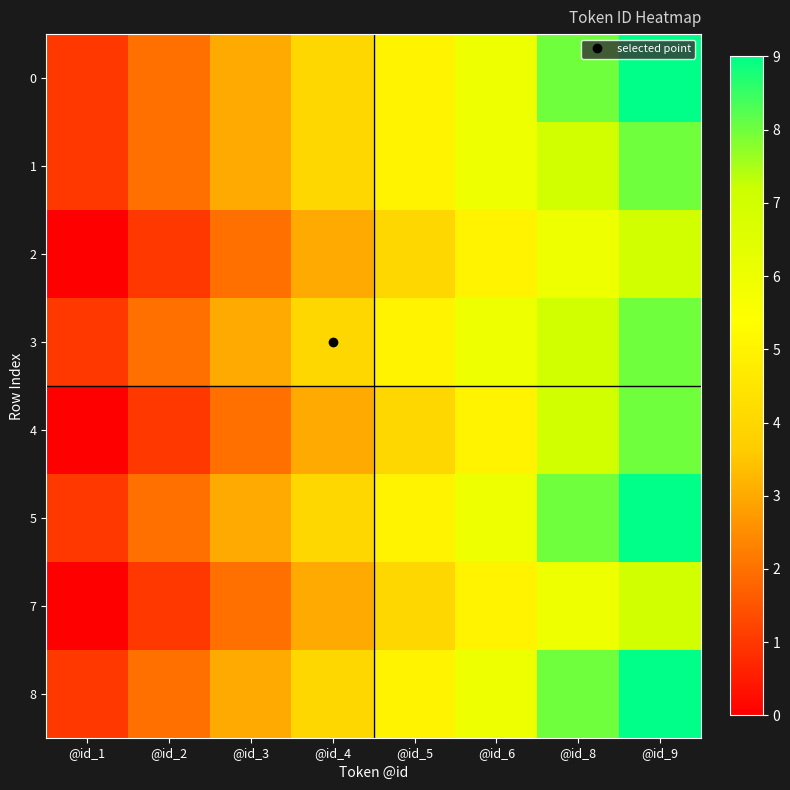

Between @id_2 and @id_4, which is larger?

@id_4